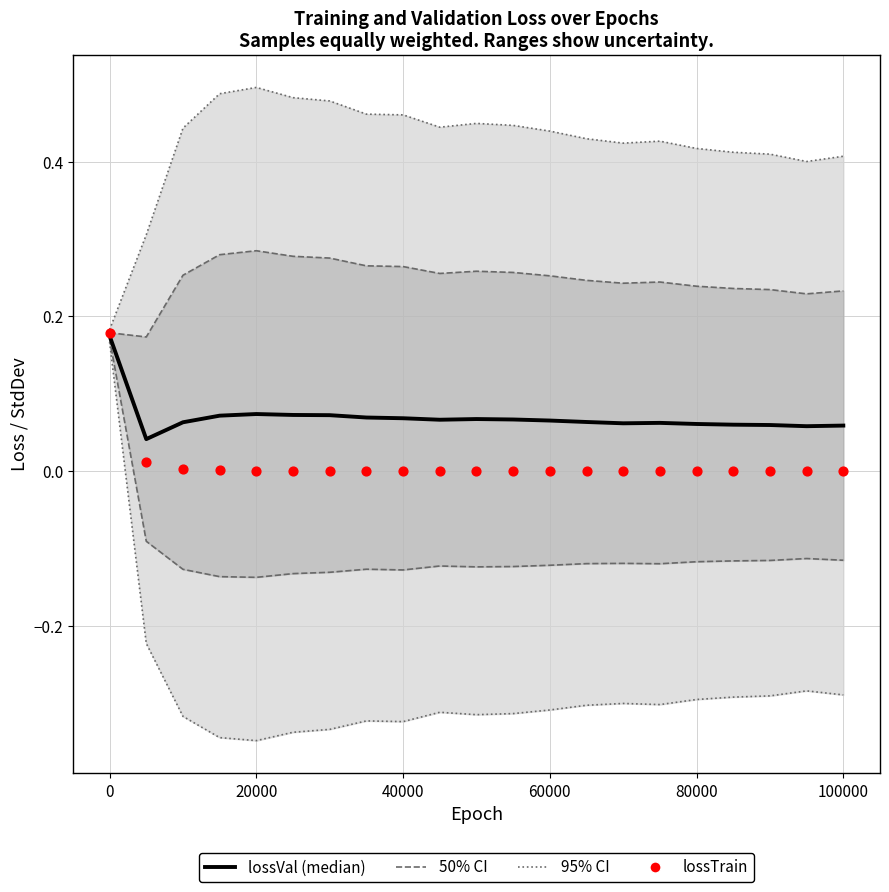

Is the value of lossVal (median) at 19 greater than the value of 50% CI at 20000?

No